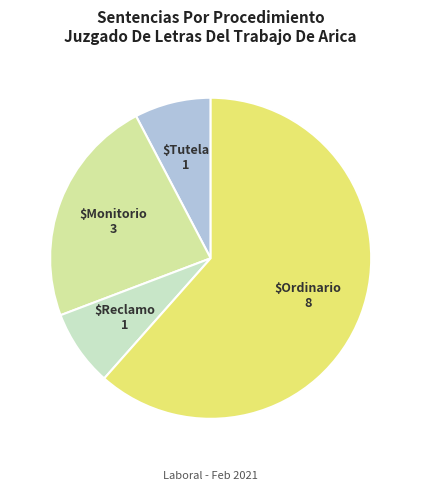

Is there any slice that represents more than half of the pie?

Yes